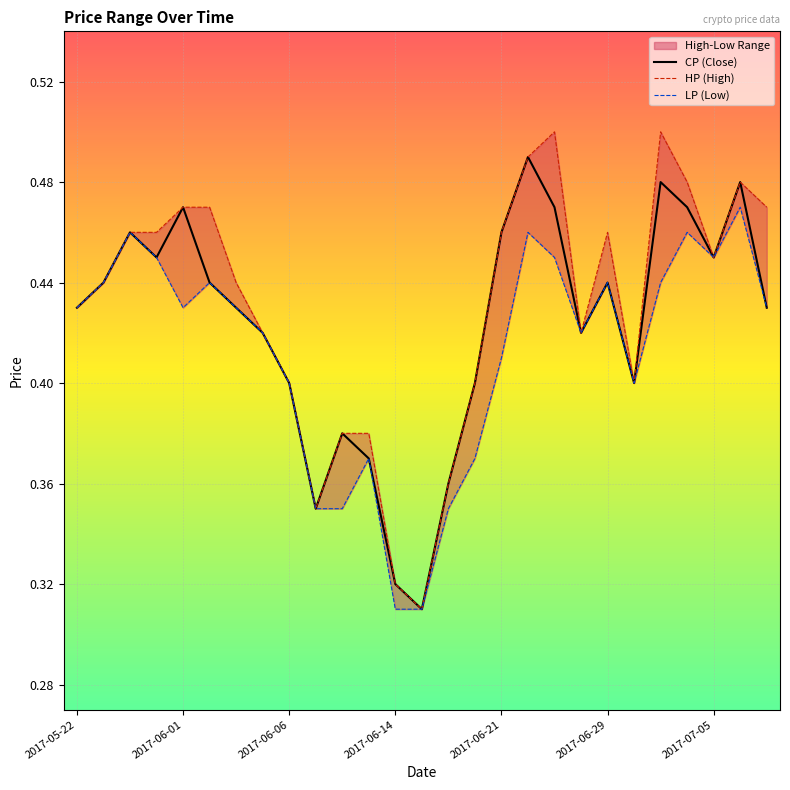

True or false: CP (Close) and HP (High) intersect in this chart.

False